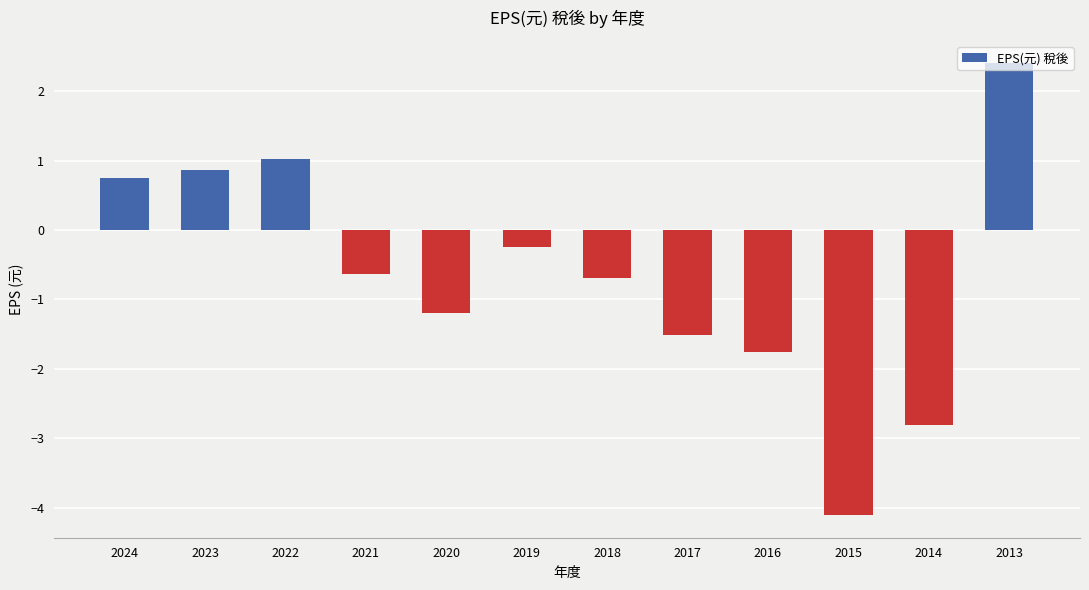

What is the average value?

-0.7